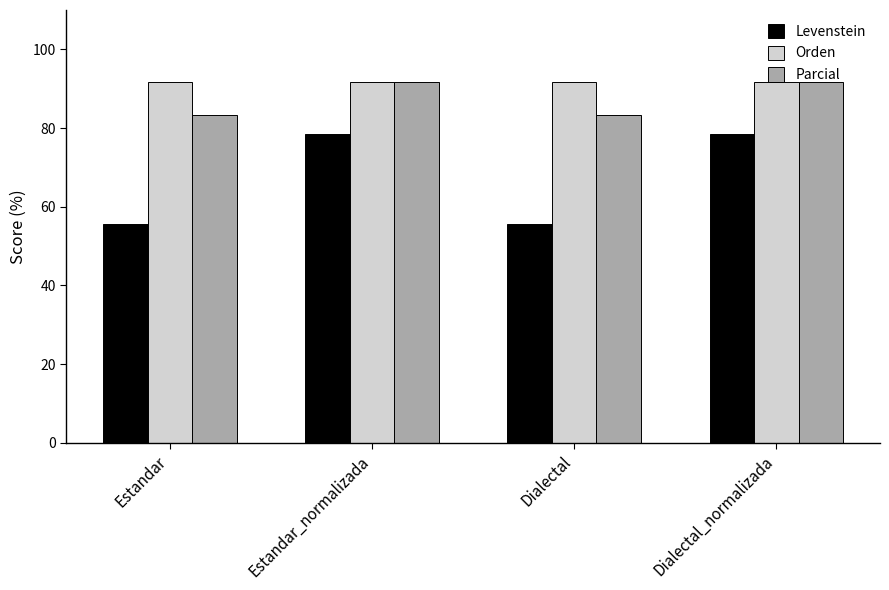

Reading left to right, list all the values displayed in this chart.

Levenstein: Estandar=55.6	Estandar_normalizada=78.6	Dialectal=55.6	Dialectal_normalizada=78.6
Orden: Estandar=91.7	Estandar_normalizada=91.7	Dialectal=91.7	Dialectal_normalizada=91.7
Parcial: Estandar=83.3	Estandar_normalizada=91.7	Dialectal=83.3	Dialectal_normalizada=91.7